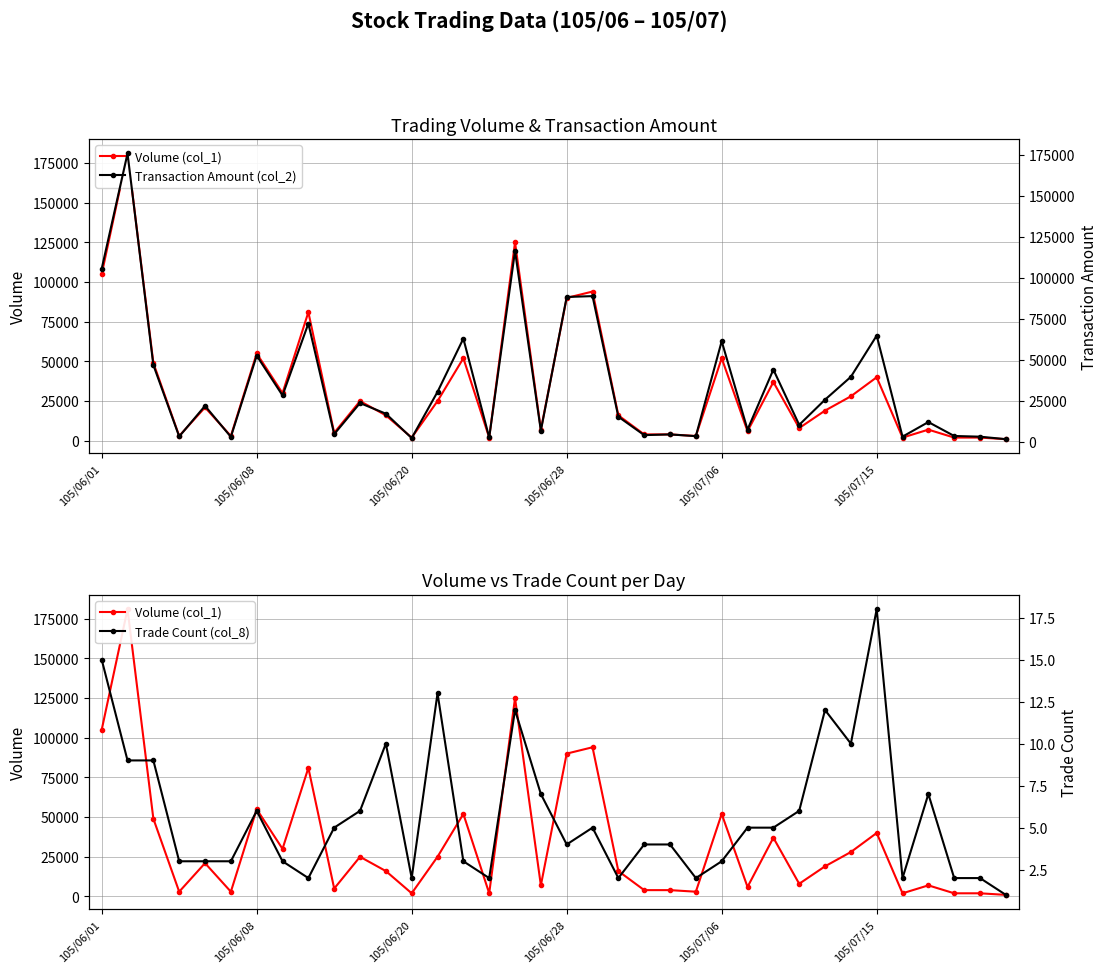

How many times do Transaction Amount (col_2) and Volume (col_1) cross each other?

6